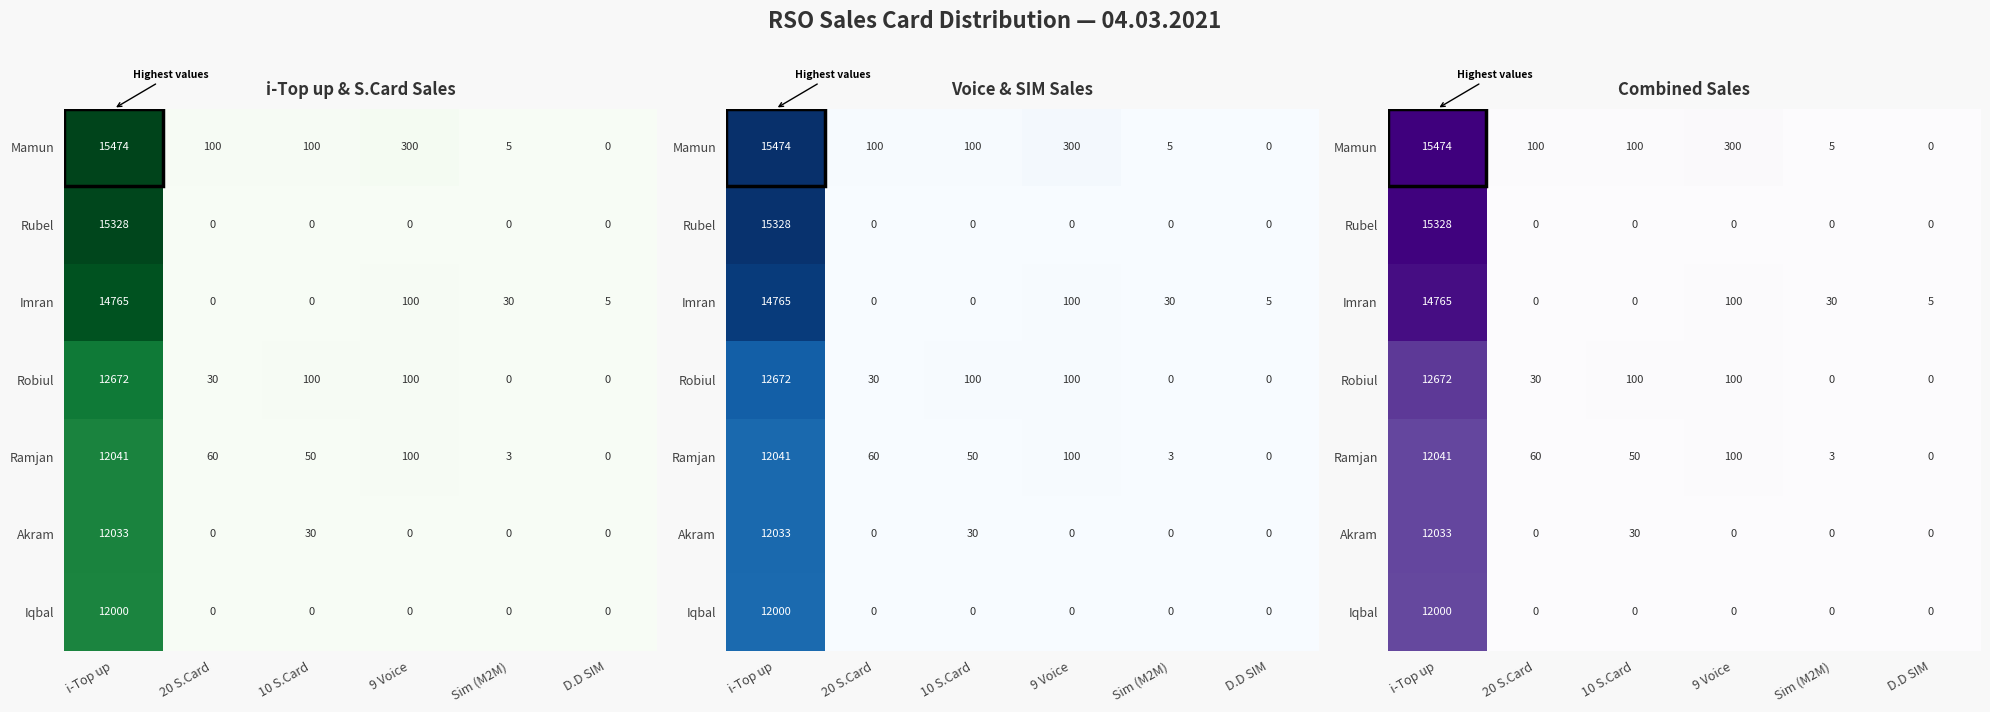

Rank the series at 9 Voice from highest to lowest value.

Mamun, Imran, Robiul, Ramjan, Rubel, Akram, Iqbal